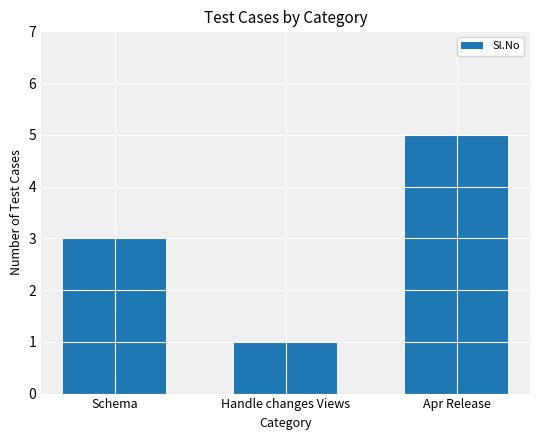

Which has a higher value, Handle changes Views or Schema?

Schema